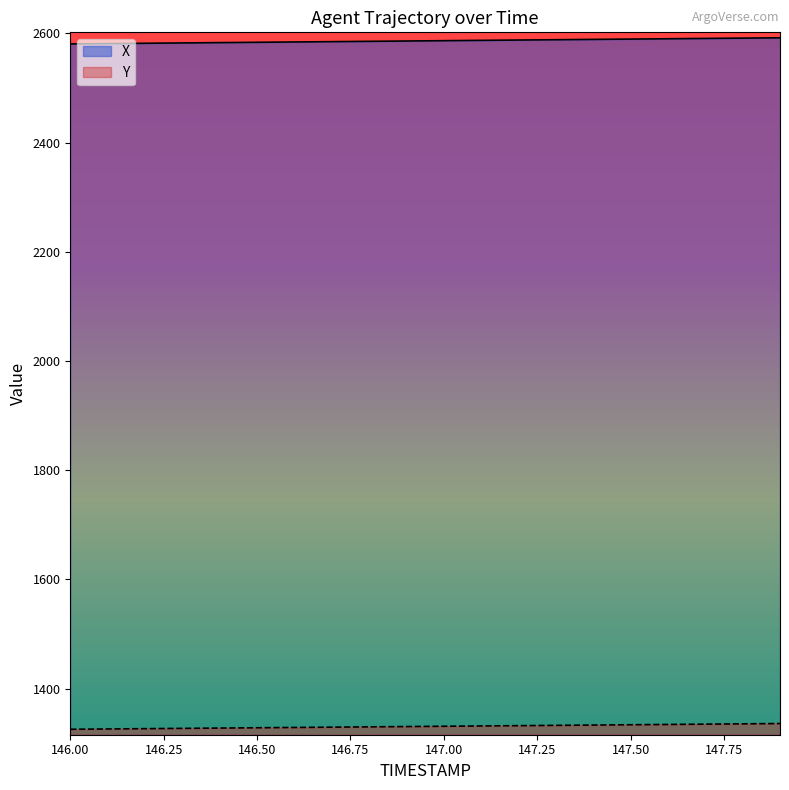

What are all the series names shown in the legend?

X, Y